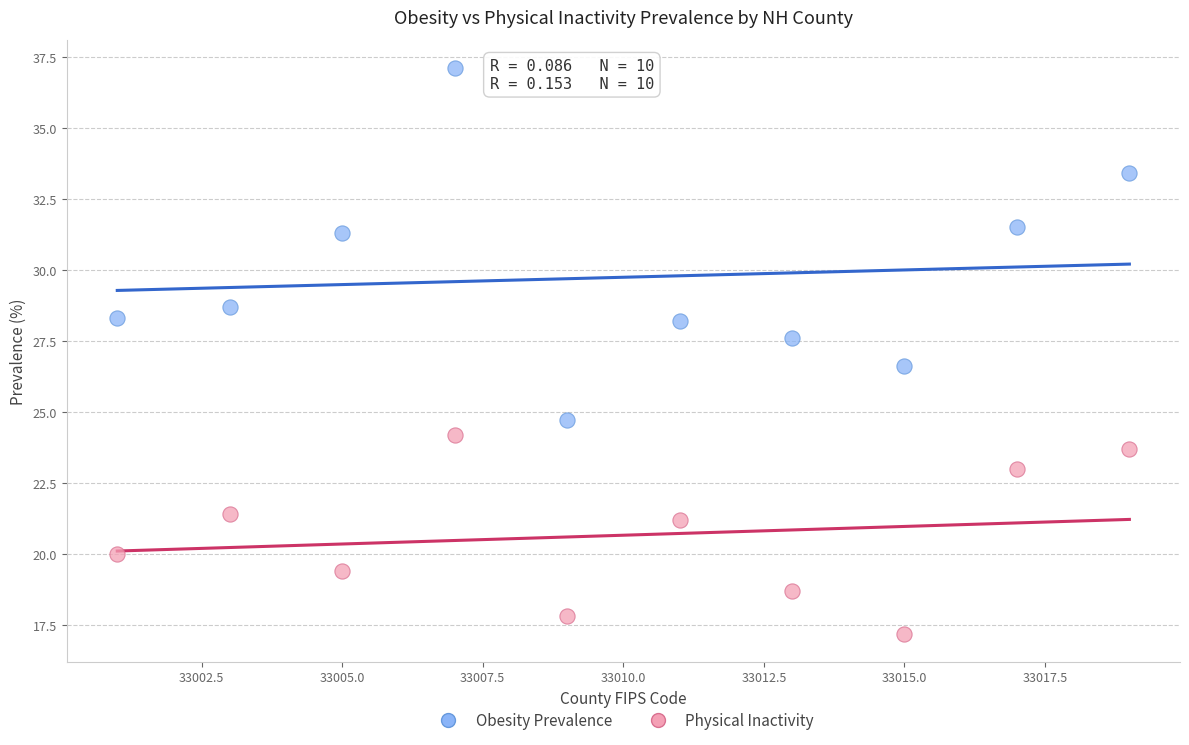

Across all data points, what is the range of Y values (max minus min)?

19.9